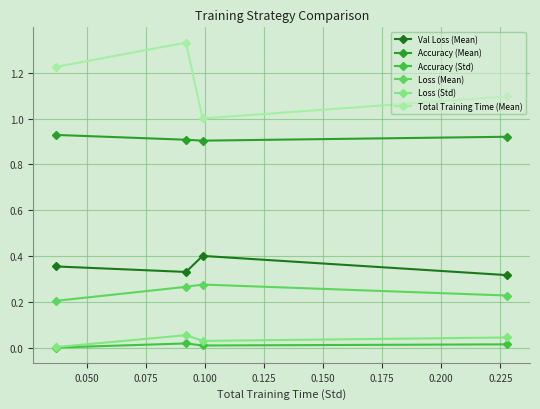

How many interior local peaks does the Loss (Mean) series have?

1